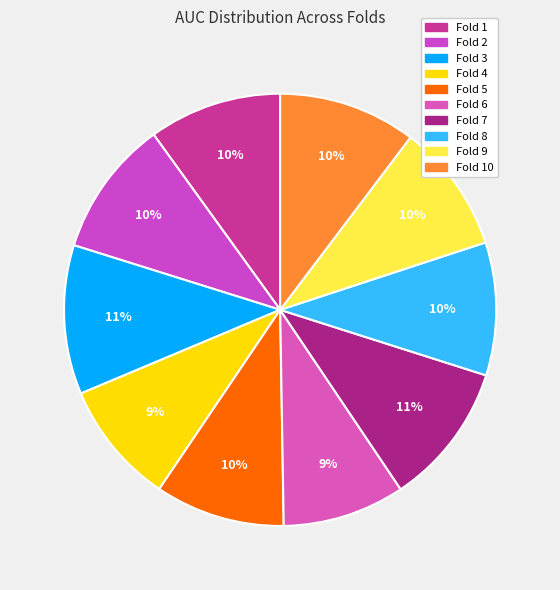

How many segments does this pie chart have?

10